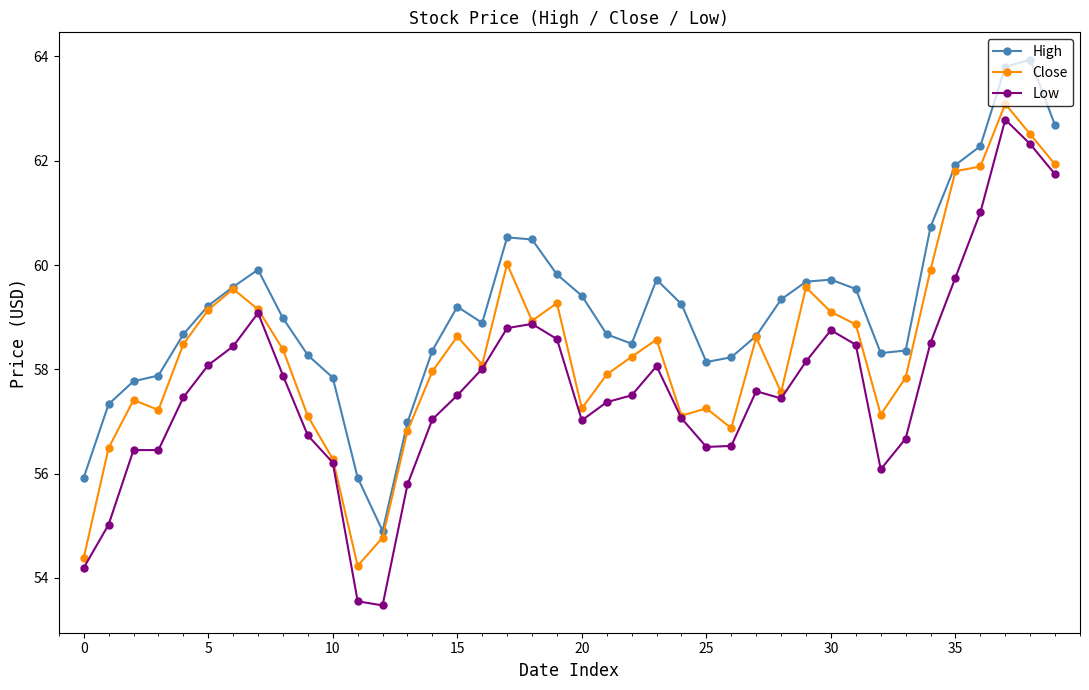

What is the greatest value displayed?

63.9